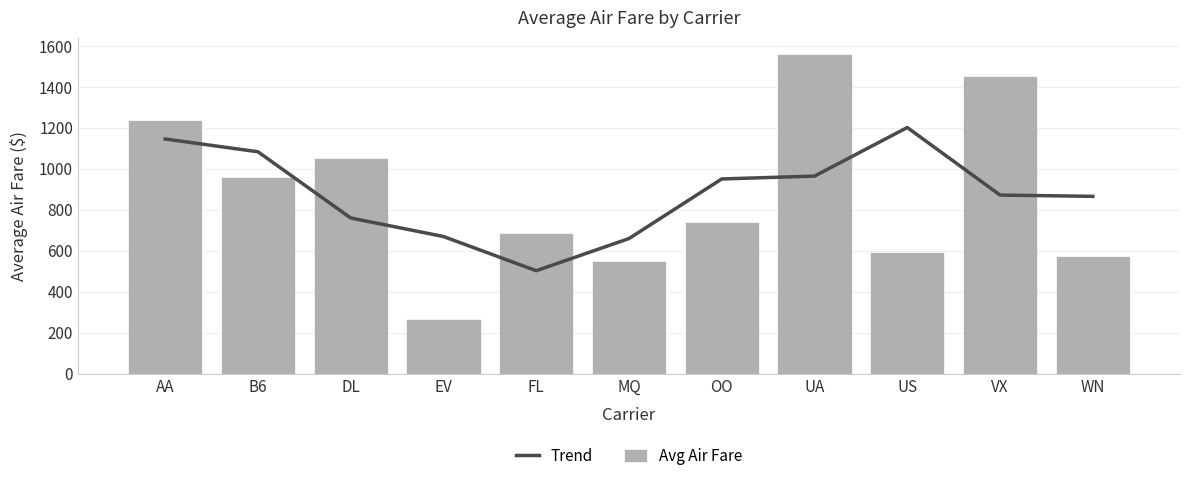

What is the difference between the highest and lowest values at US?

609.8